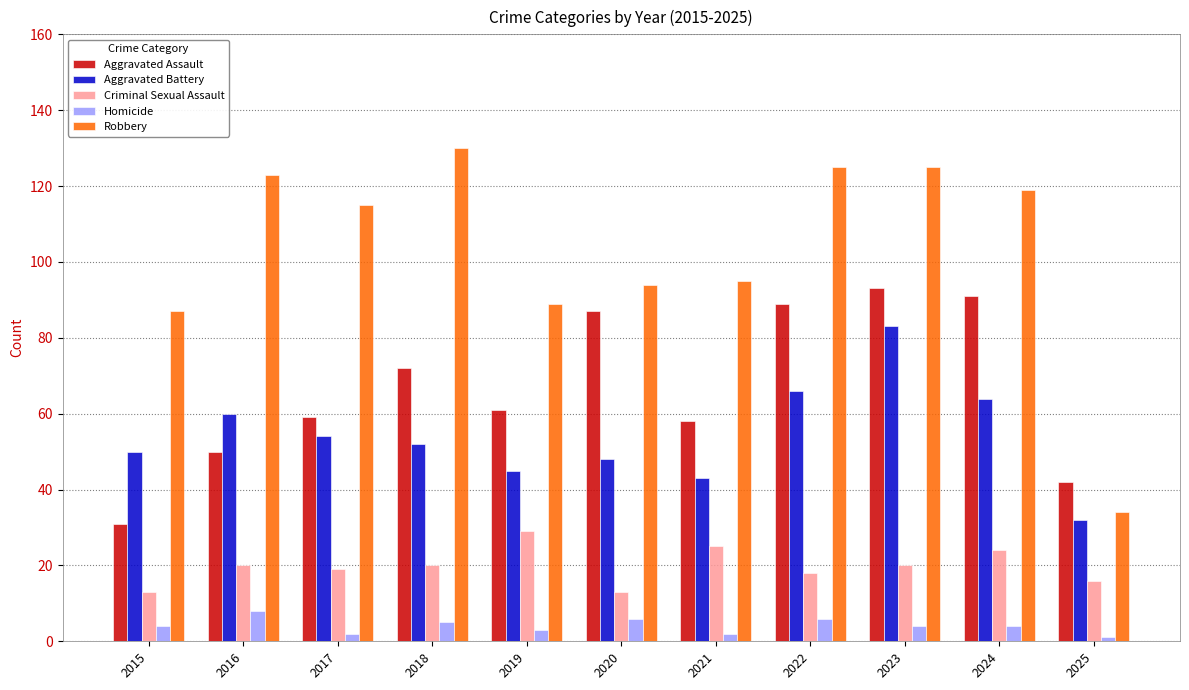

What is the sum of the Robbery values at 2016 and 2021?

218